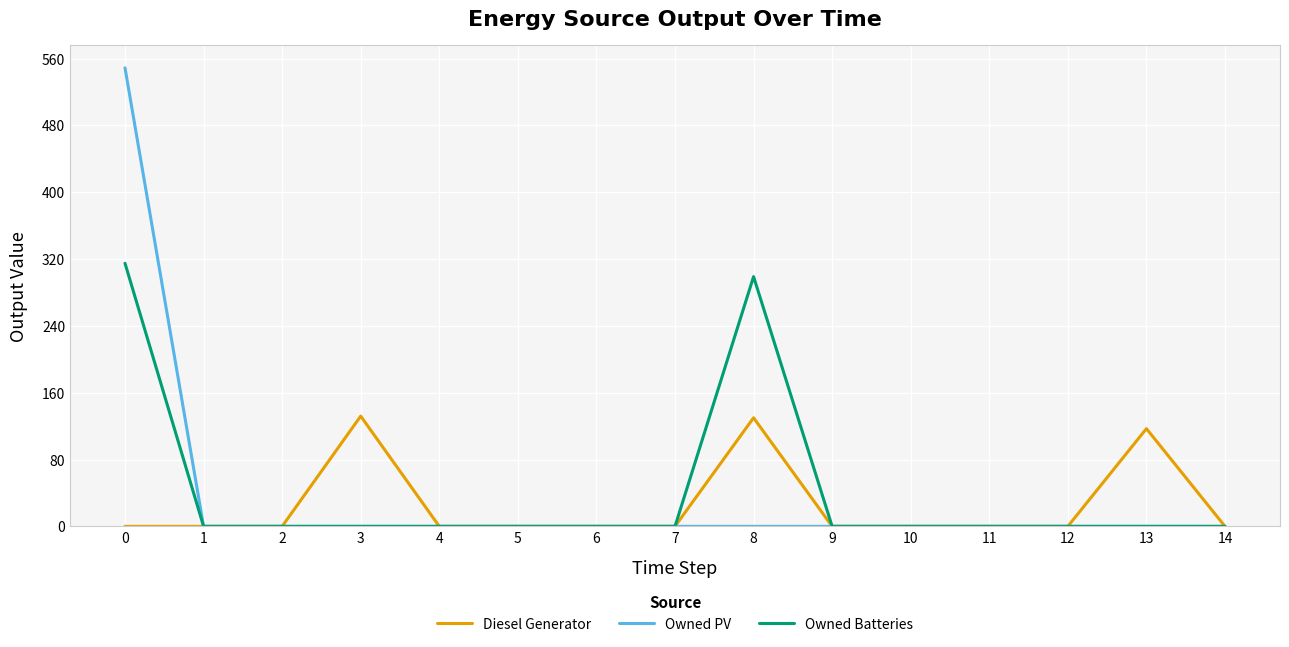

Which series has the largest range (max minus min)?

Owned PV